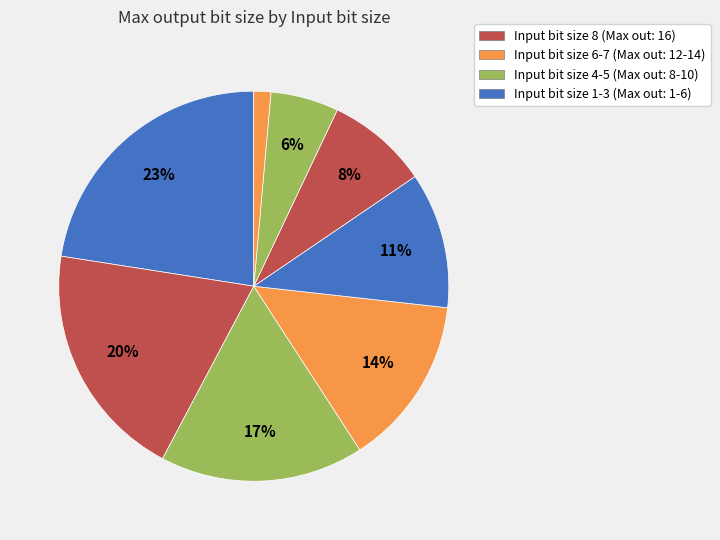

How many segments does this pie chart have?

8